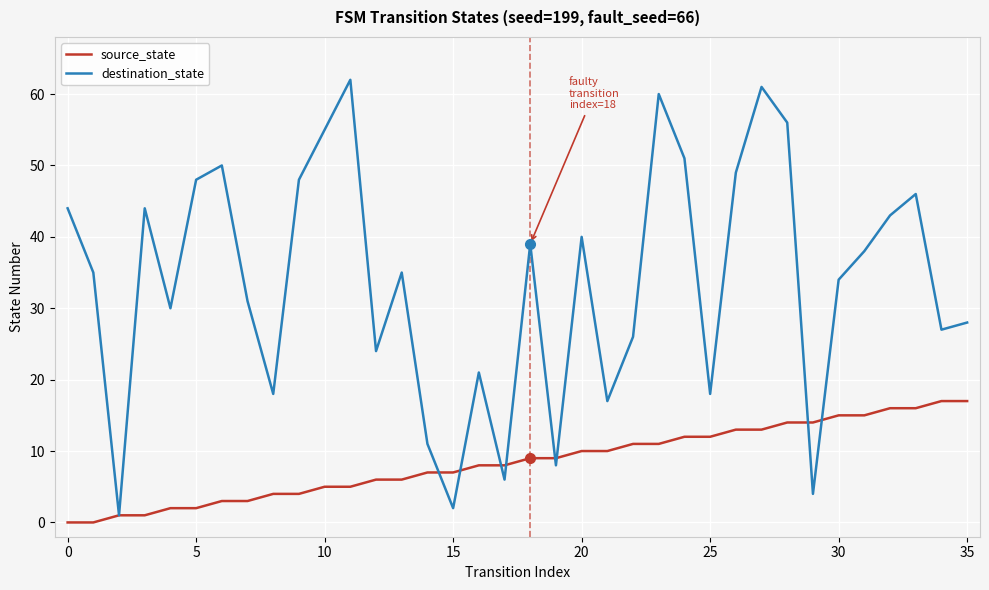

What is the maximum value for source_state?

17